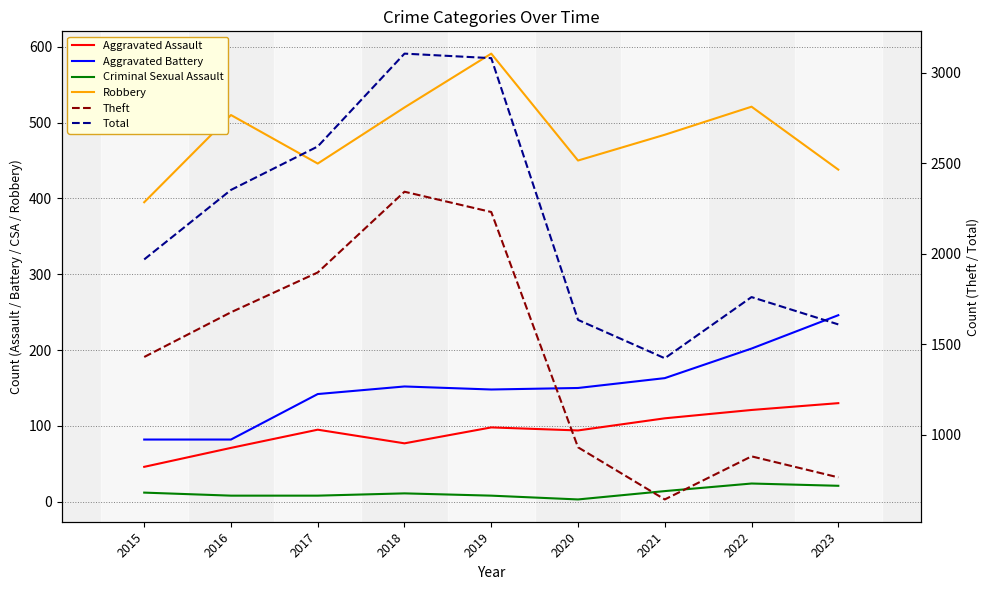

Reading left to right, what are all the values shown in this chart?

Aggravated Assault: 46	71	95	77	98	94	110	121	130
Aggravated Battery: 82	82	142	152	148	150	163	202	246
Criminal Sexual Assault: 12	8	8	11	8	3	14	24	21
Robbery: 395	510	446	520	591	450	484	521	438
Theft: 1429	1676	1896	2342	2230	930	642	880	764
Total: 1968	2352	2592	3105	3080	1634	1422	1760	1609